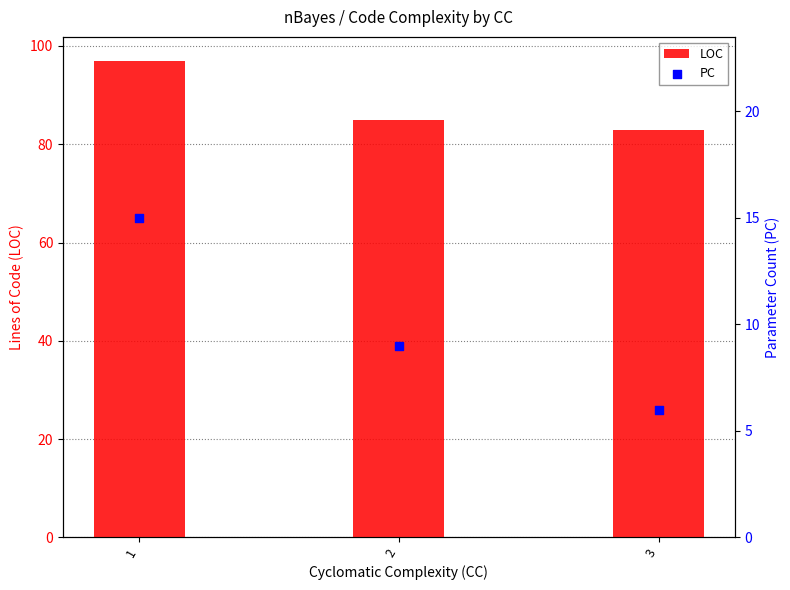

What are all the series names shown in the legend?

LOC, PC